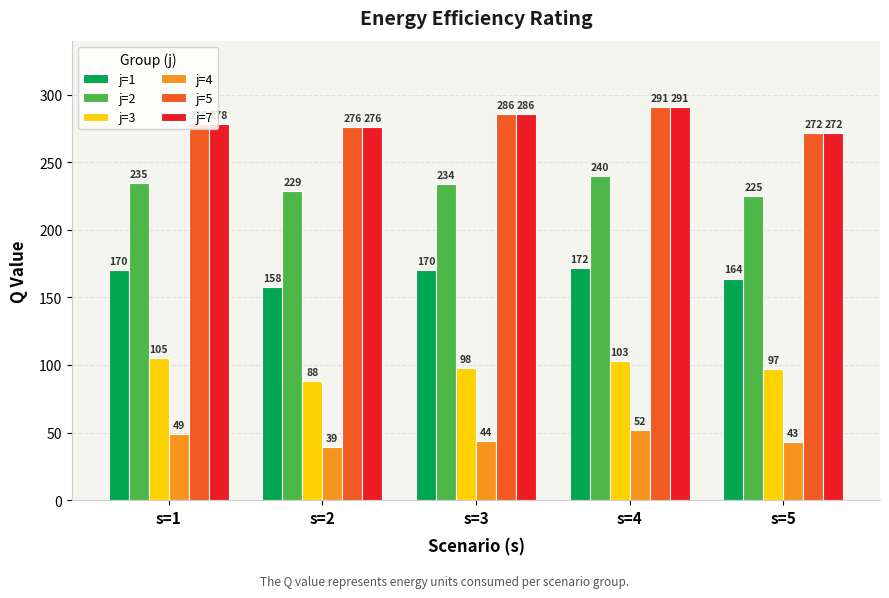

What is the difference between the j=3 values at s=4 and s=3?

5